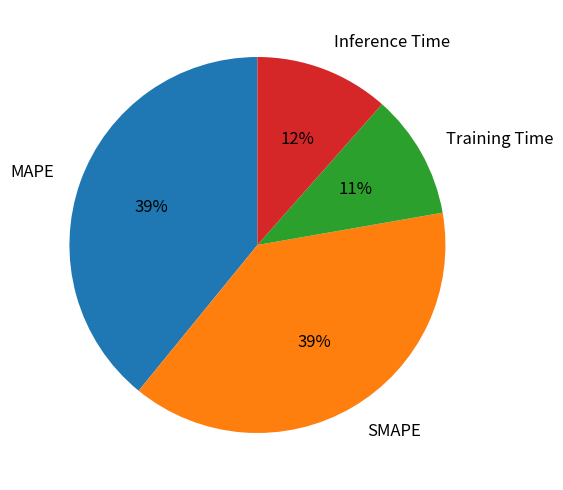

True or false: SMAPE accounts for 39% of the total.

True